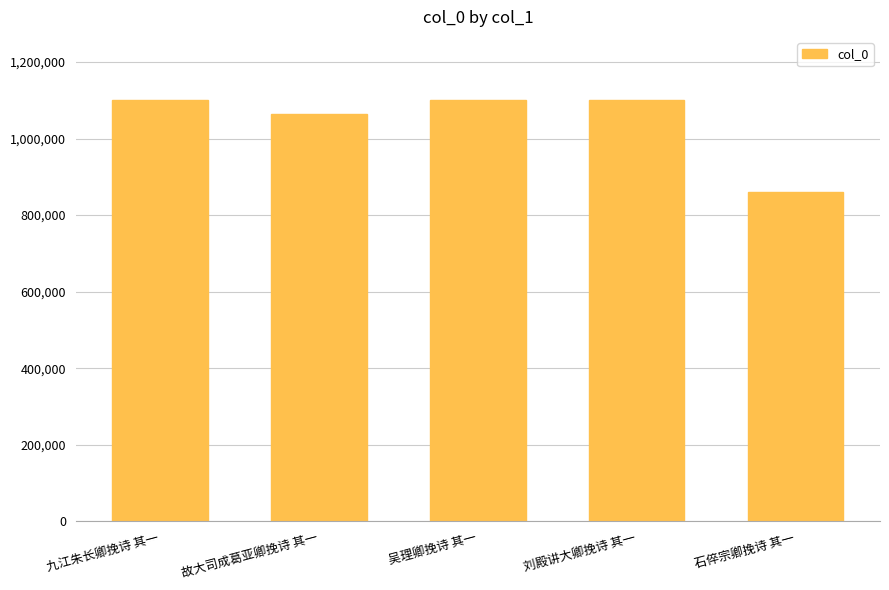

What is the sum of the values at 故大司成葛亚卿挽诗 其一 and 吴理卿挽诗 其一?

2163159